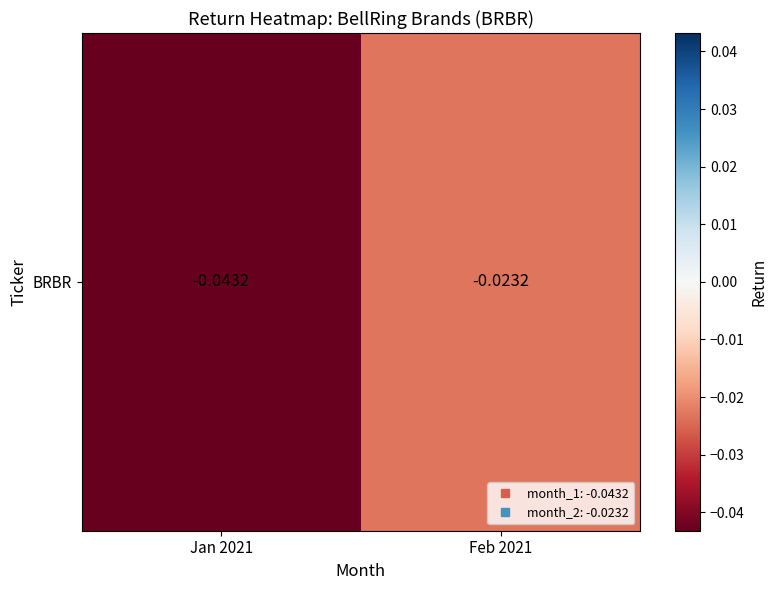

List the labels in order of value, largest first.

Feb 2021, Jan 2021